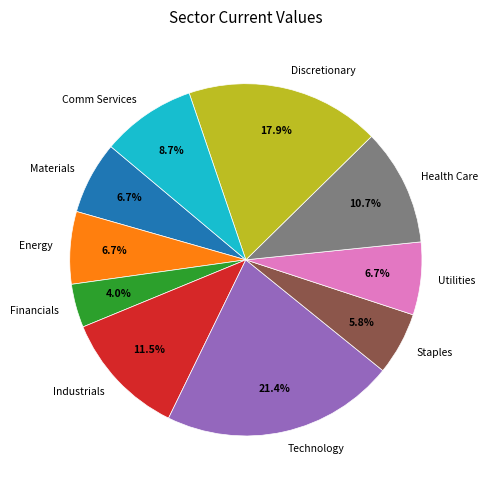

Is there a majority slice in this chart?

No